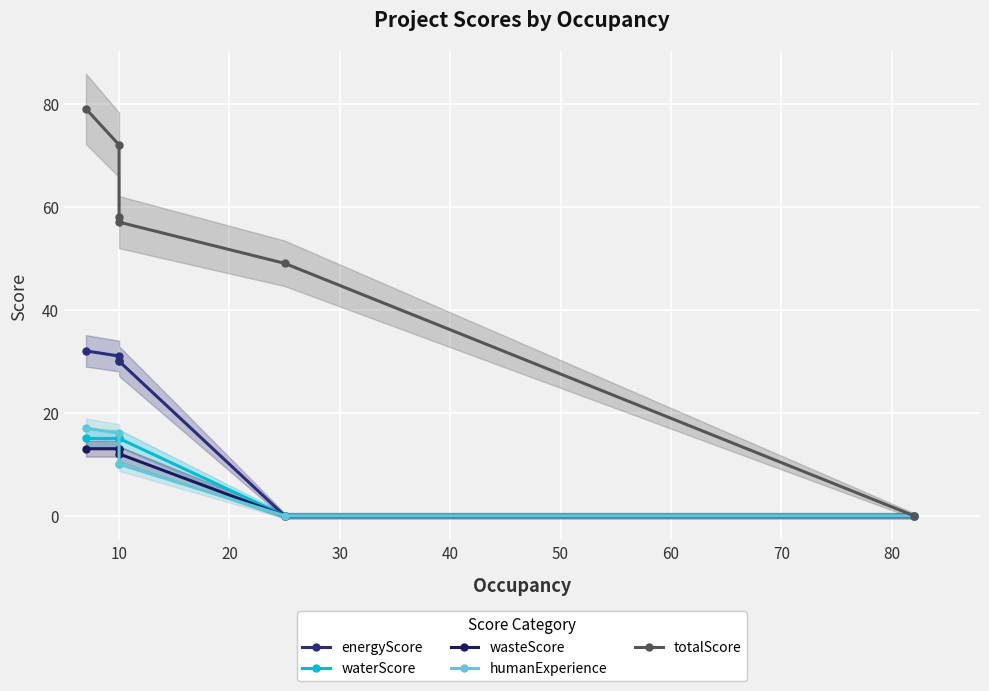

Where is totalScore nearest to the value 39?

40